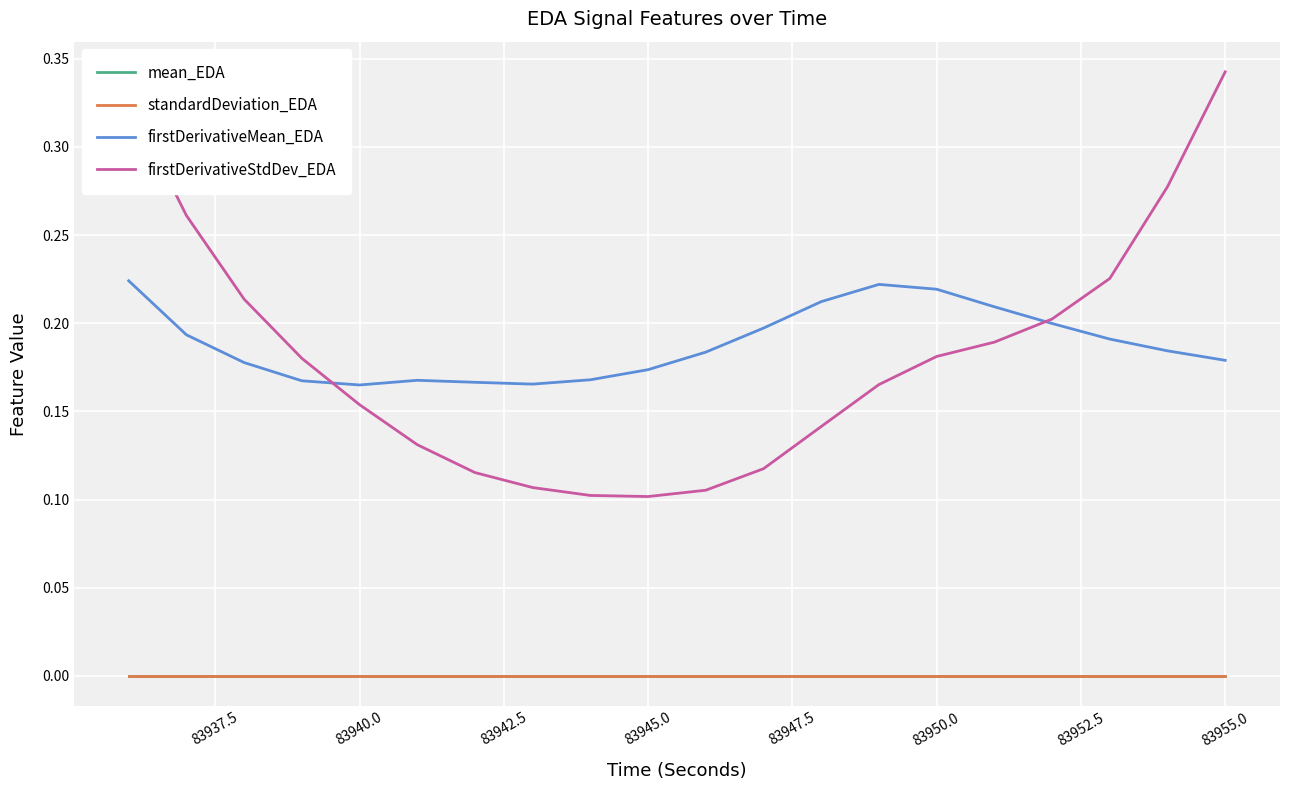

After their last crossing, which series has the higher values: firstDerivativeMean_EDA or firstDerivativeStdDev_EDA?

firstDerivativeStdDev_EDA